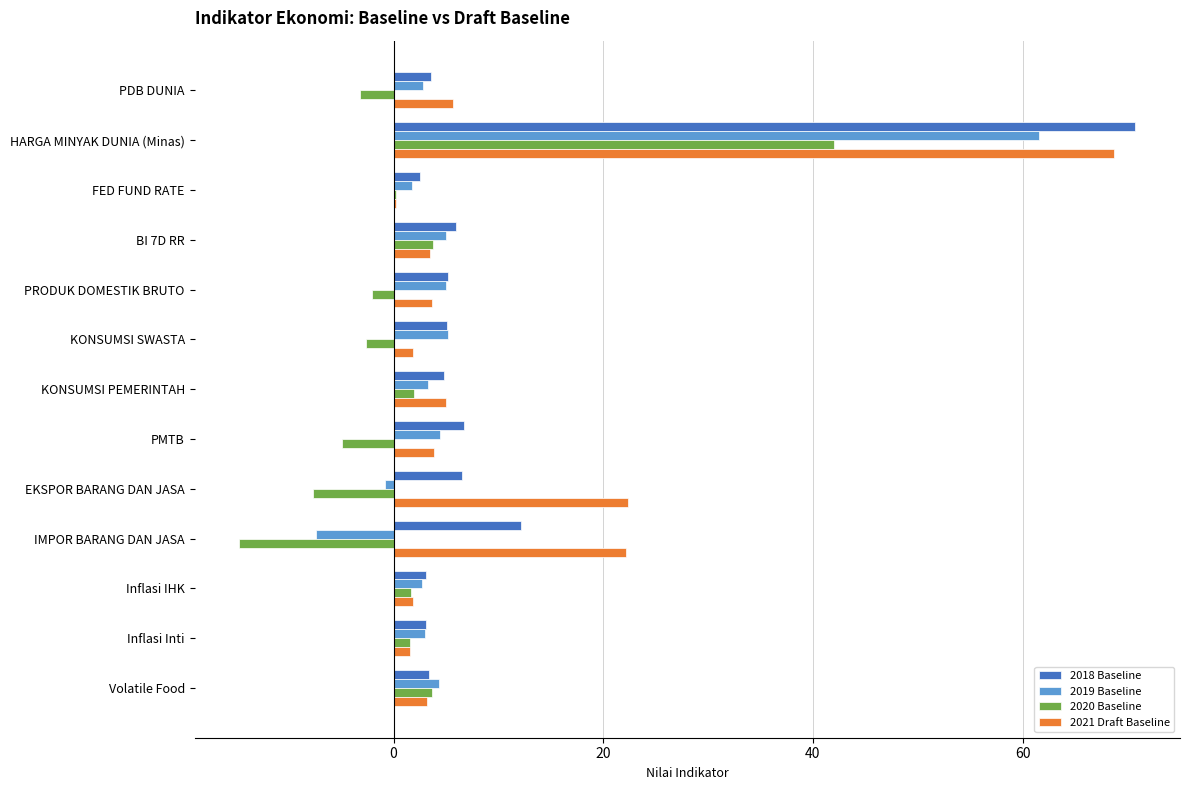

What is the approximate value of 2020 Baseline at HARGA MINYAK DUNIA (Minas)?

42.0